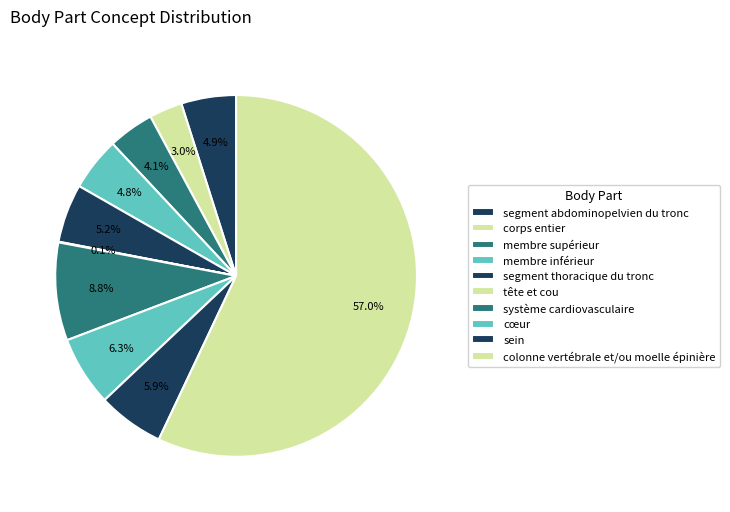

Approximately how many times larger is the value at segment abdominopelvien du tronc compared to corps entier?

1.7